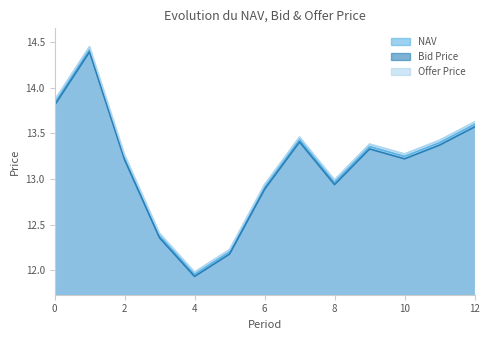

Does the chart display data point markers on the line(s)?

No